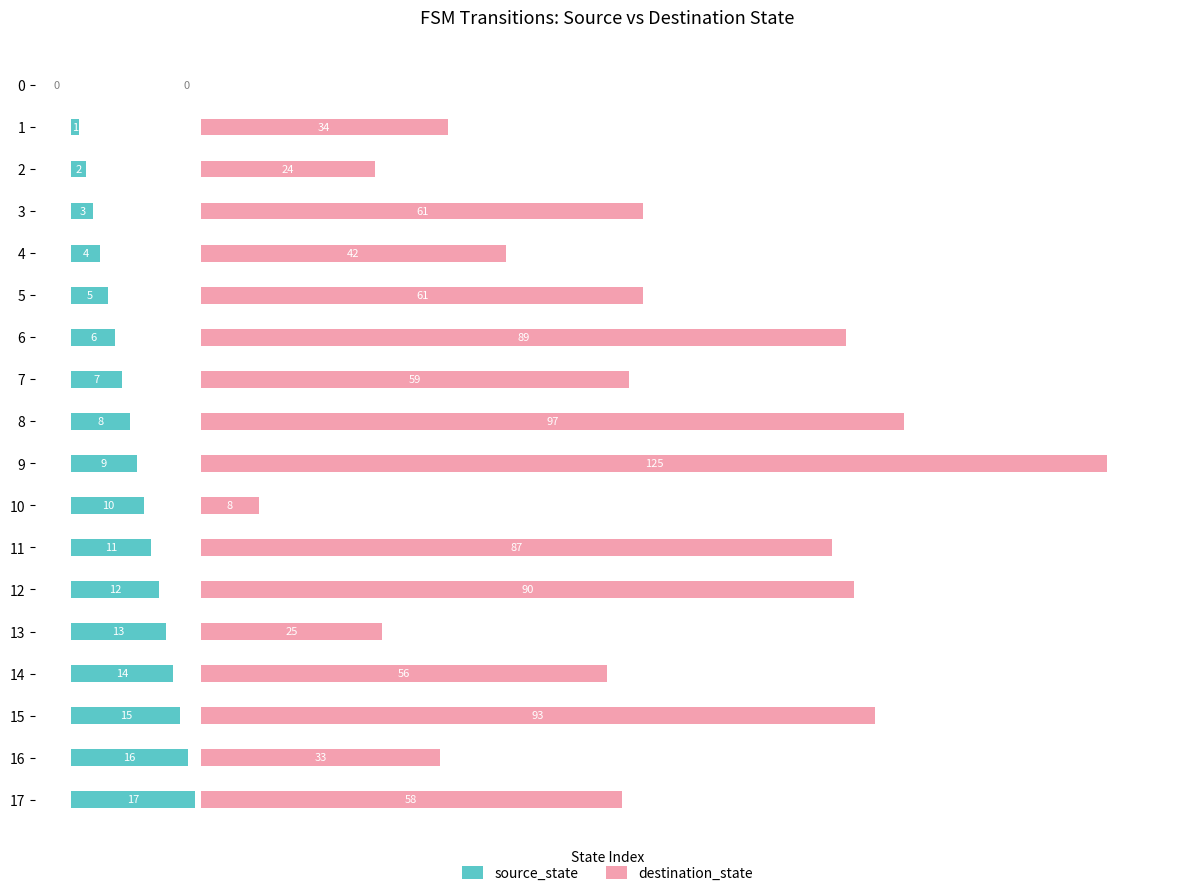

What is the average value of the destination_state series?

57.9